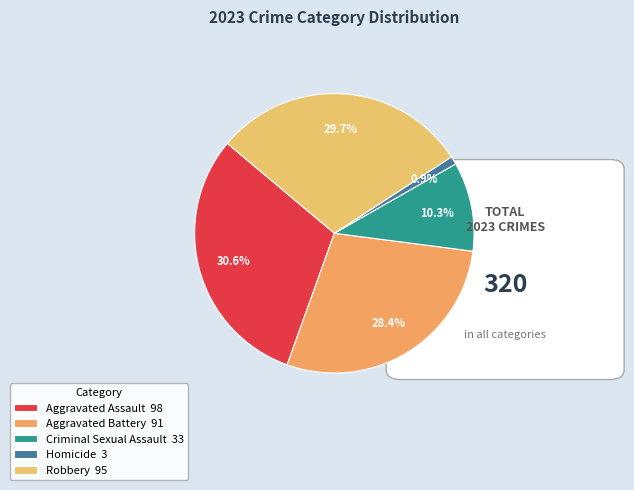

How much of the chart is everything except Aggravated Battery?

71.6%